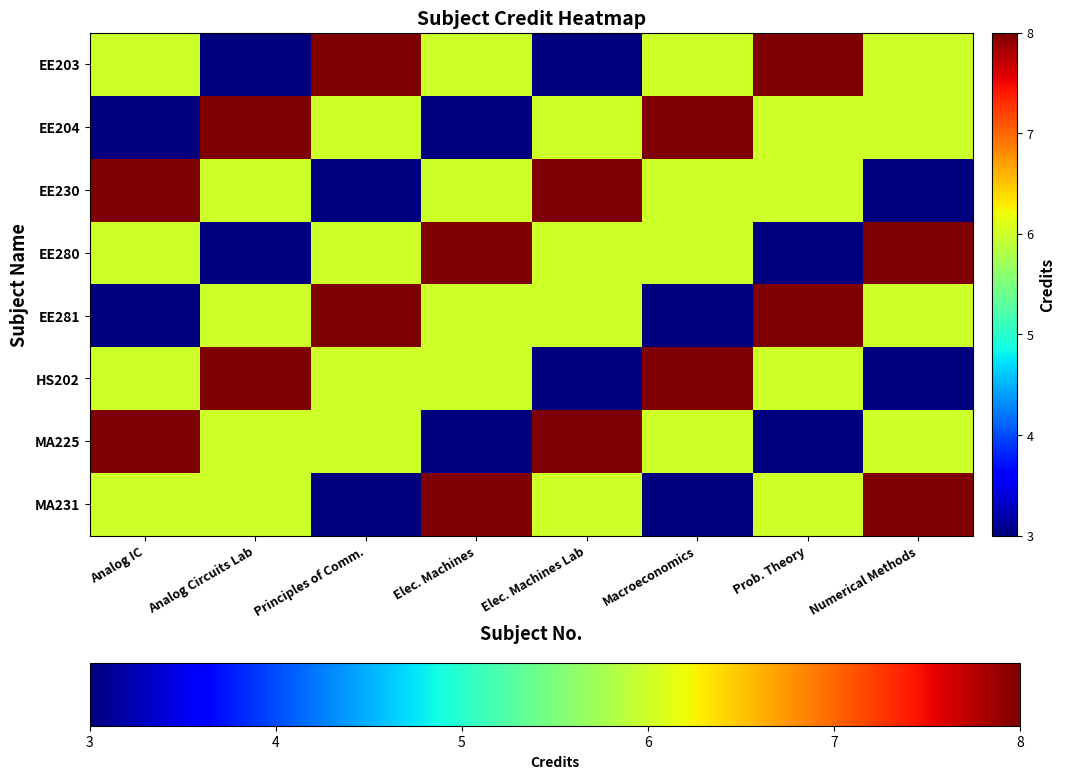

Reading left to right, what are all the values shown in this chart?

EE203: Analog IC=6	Analog Circuits Lab=3	Principles of Comm.=8	Elec. Machines=6	Elec. Machines Lab=3	Macroeconomics=6	Prob. Theory=8	Numerical Methods=6
EE204: Analog IC=3	Analog Circuits Lab=8	Principles of Comm.=6	Elec. Machines=3	Elec. Machines Lab=6	Macroeconomics=8	Prob. Theory=6	Numerical Methods=6
EE230: Analog IC=8	Analog Circuits Lab=6	Principles of Comm.=3	Elec. Machines=6	Elec. Machines Lab=8	Macroeconomics=6	Prob. Theory=6	Numerical Methods=3
EE280: Analog IC=6	Analog Circuits Lab=3	Principles of Comm.=6	Elec. Machines=8	Elec. Machines Lab=6	Macroeconomics=6	Prob. Theory=3	Numerical Methods=8
EE281: Analog IC=3	Analog Circuits Lab=6	Principles of Comm.=8	Elec. Machines=6	Elec. Machines Lab=6	Macroeconomics=3	Prob. Theory=8	Numerical Methods=6
HS202: Analog IC=6	Analog Circuits Lab=8	Principles of Comm.=6	Elec. Machines=6	Elec. Machines Lab=3	Macroeconomics=8	Prob. Theory=6	Numerical Methods=3
MA225: Analog IC=8	Analog Circuits Lab=6	Principles of Comm.=6	Elec. Machines=3	Elec. Machines Lab=8	Macroeconomics=6	Prob. Theory=3	Numerical Methods=6
MA231: Analog IC=6	Analog Circuits Lab=6	Principles of Comm.=3	Elec. Machines=8	Elec. Machines Lab=6	Macroeconomics=3	Prob. Theory=6	Numerical Methods=8